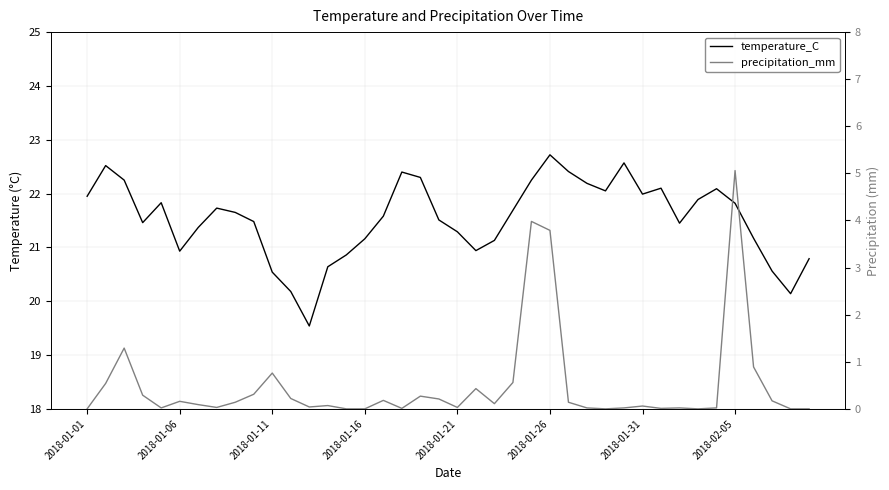

How many interior local peaks does the precipitation_mm series have?

11